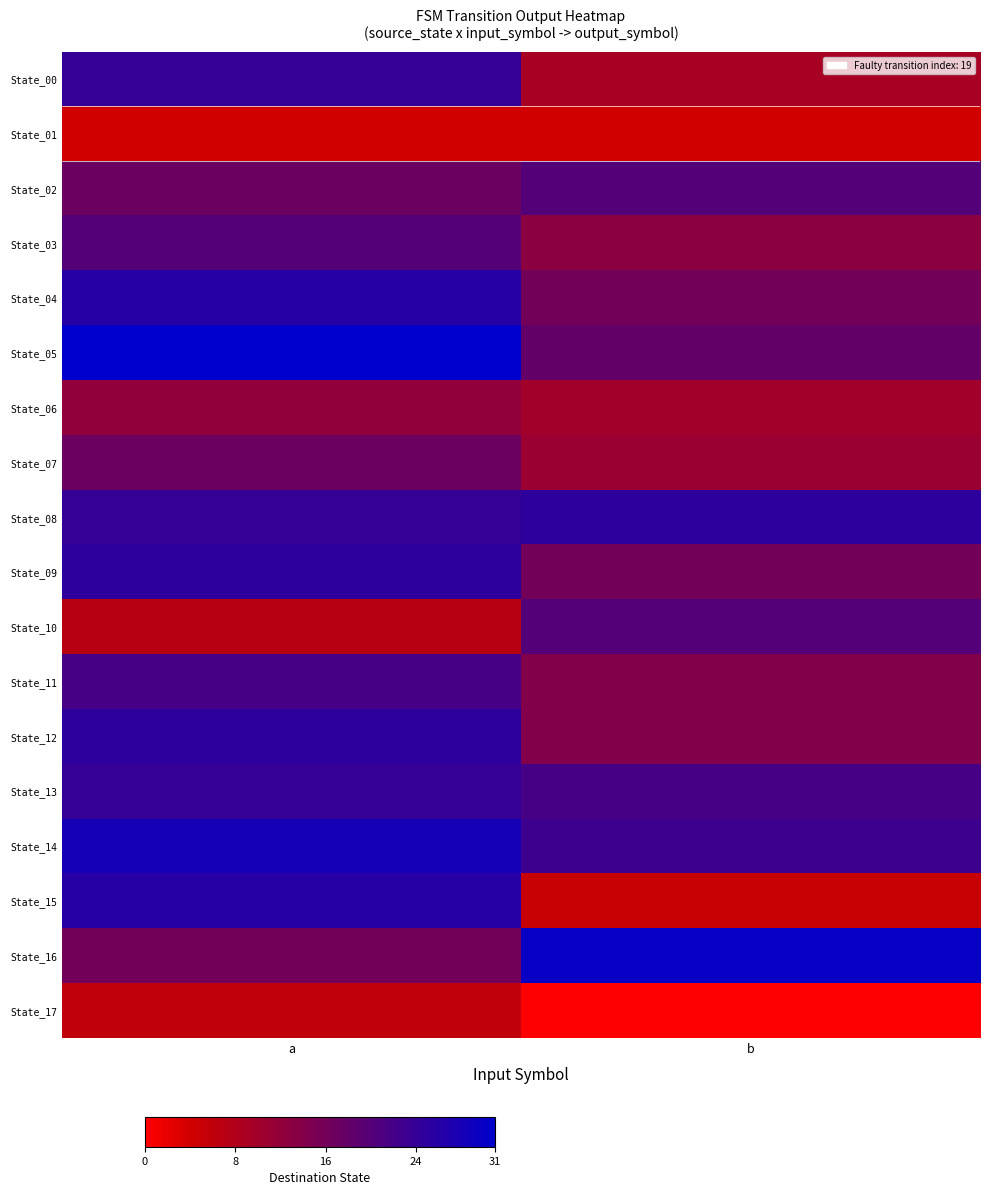

Which series changed the most between a and b?

State_15